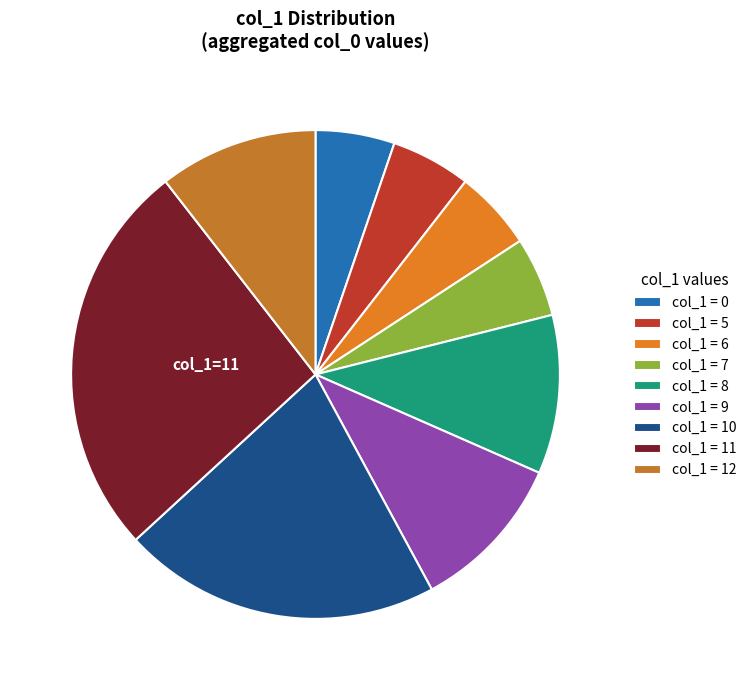

How many segments does this pie chart have?

9